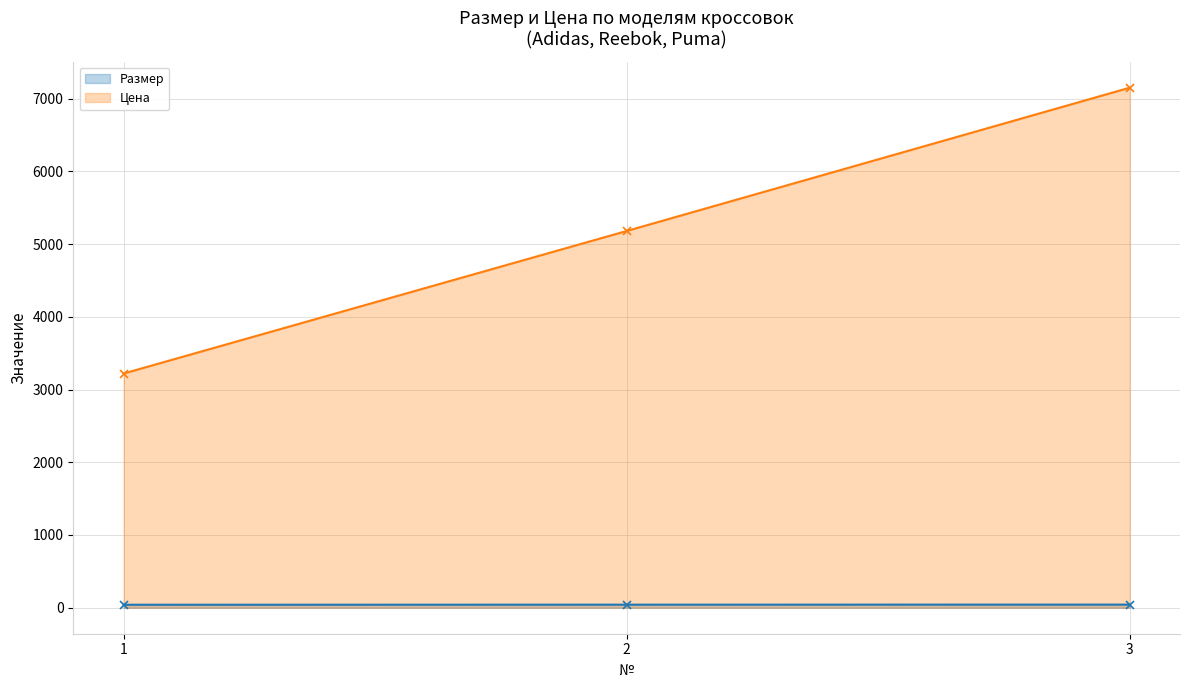

How many distinct data groups are displayed?

2